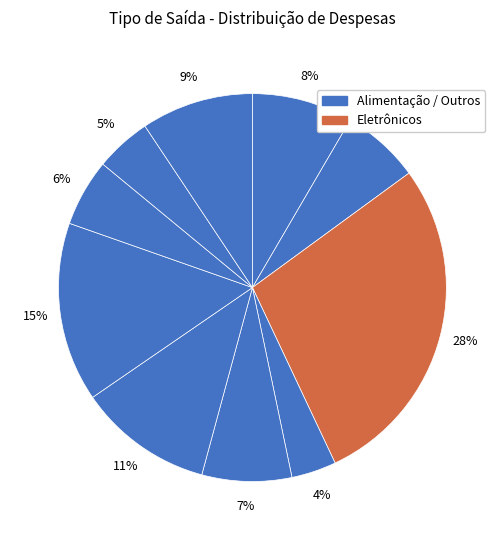

Count the number of slices in the pie.

10